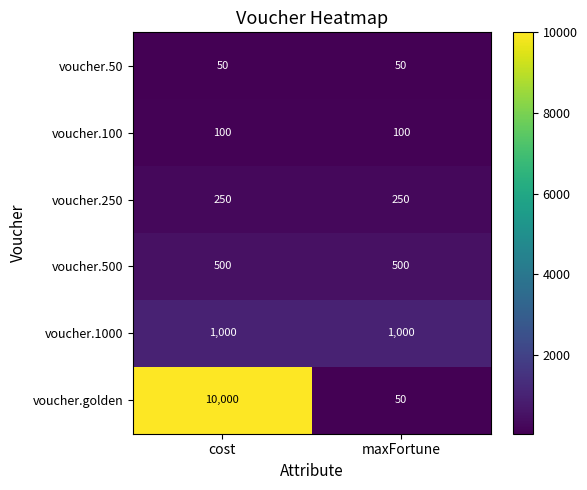

True or false: voucher.1000 has a value of 316 at maxFortune.

False